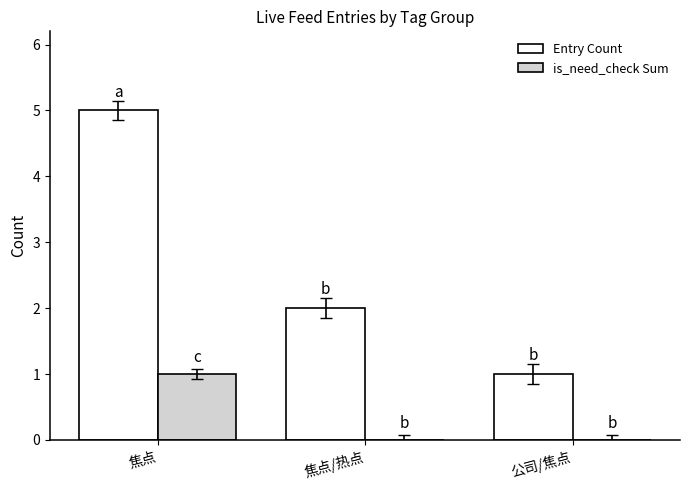

Reading right to left, transcribe all the data shown in this chart.

Entry Count: 1	2	5
is_need_check Sum: 0	0	1